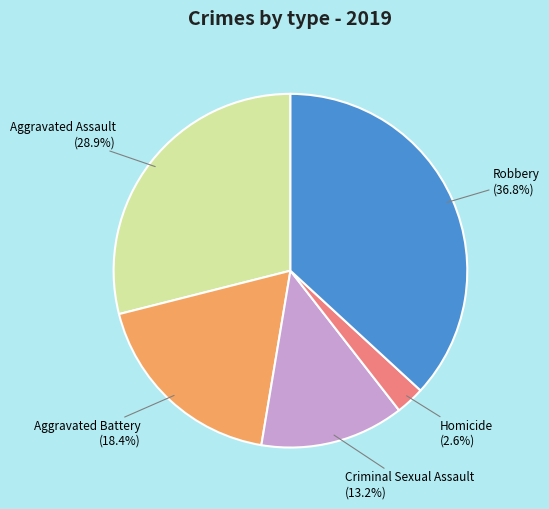

What is the ratio of the value at Homicide to the value at Criminal Sexual Assault?

0.2